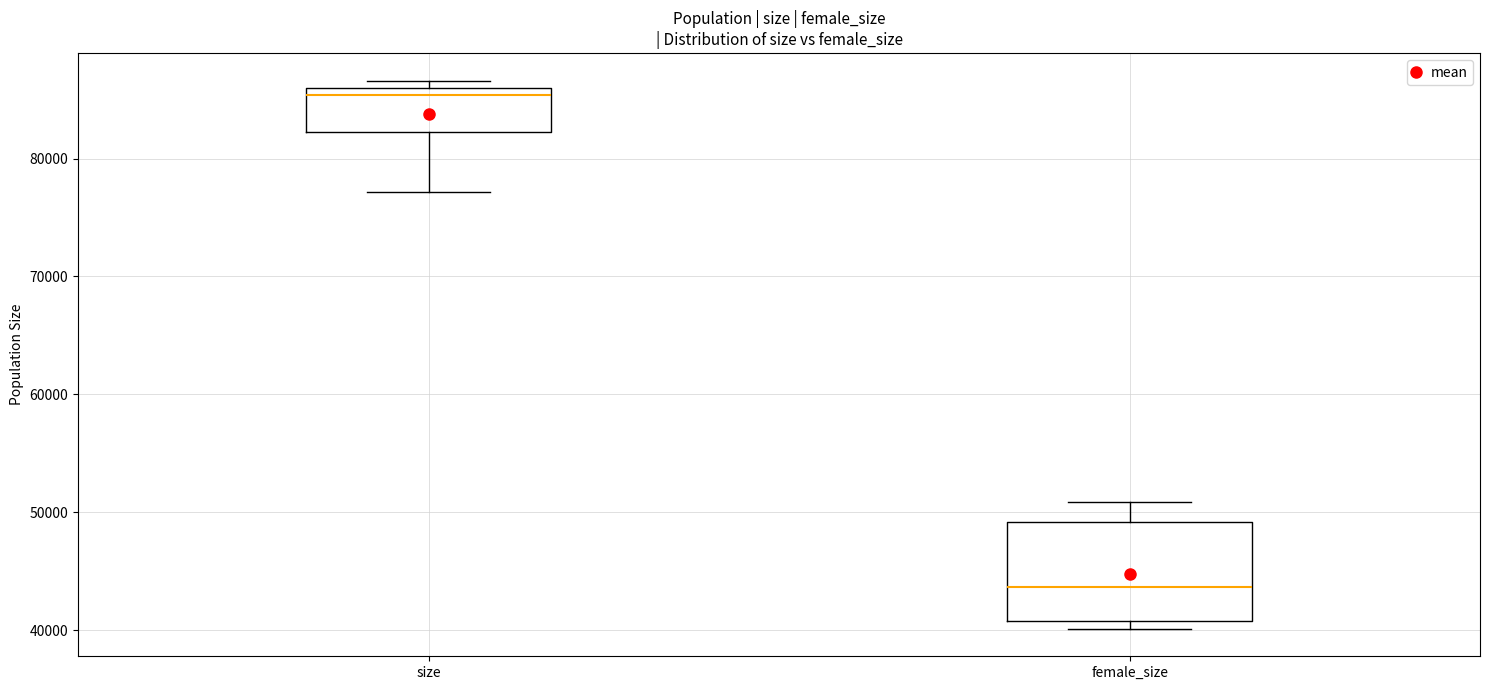

Which box is the tallest, from its lower edge to its upper edge?

female_size